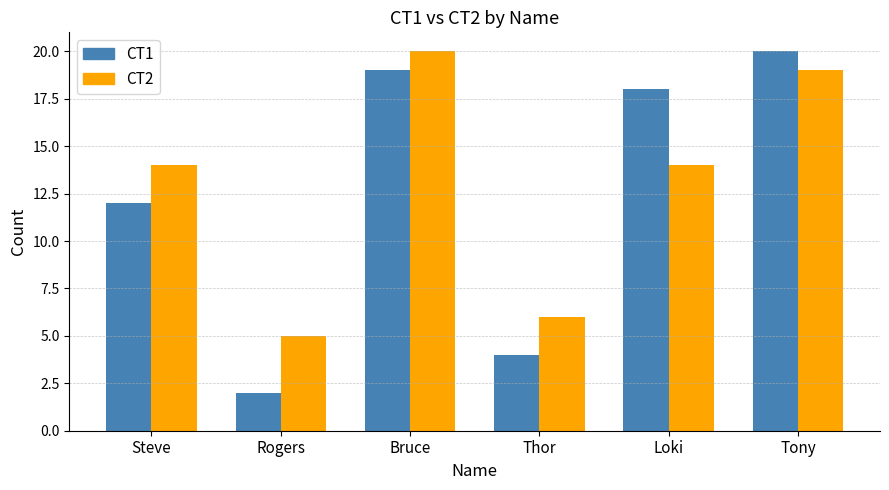

What is the difference between the maximum and minimum values in the CT1 series?

18